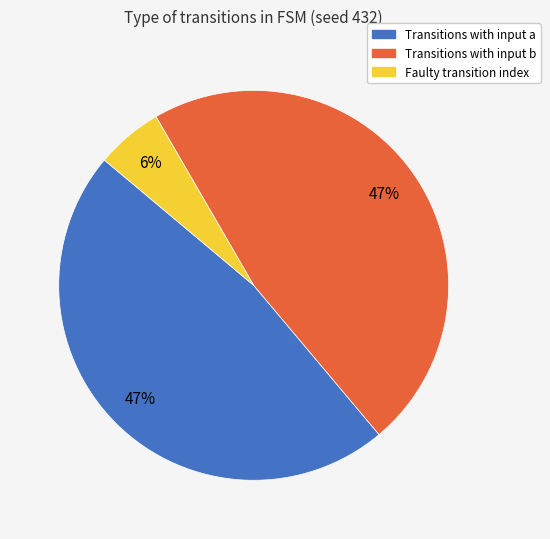

The Transitions with input b slice represents 47% of the pie. True or false?

True